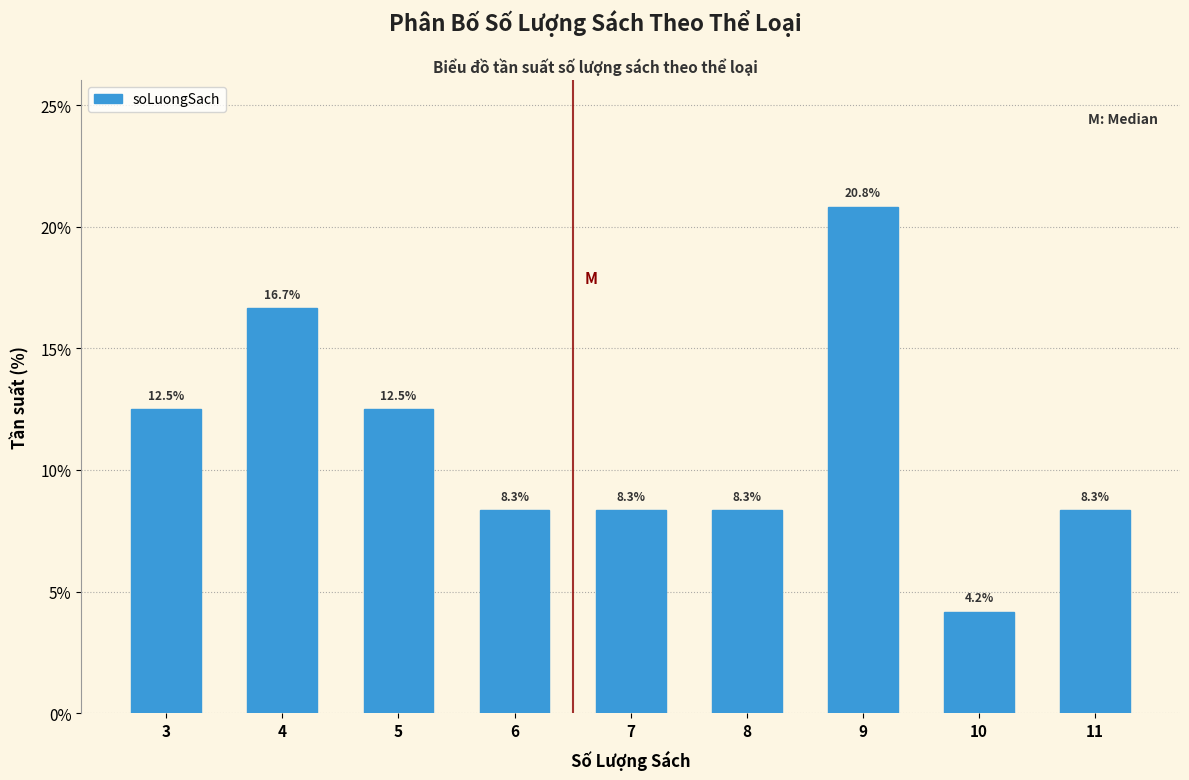

Reading left to right, extract all data points from this chart.

12.5	16.7	12.5	8.3	8.3	8.3	20.8	4.2	8.3